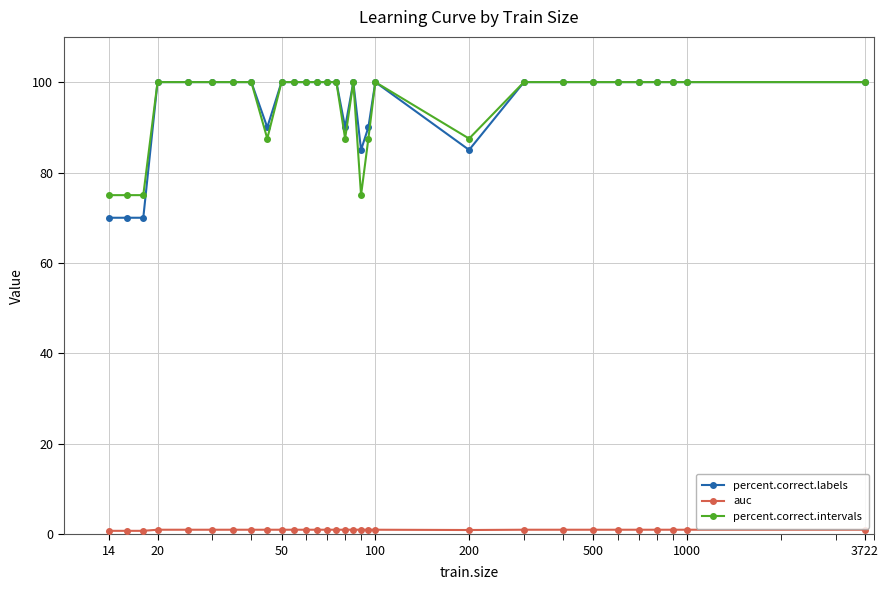

Which series has the widest spread of values?

percent.correct.labels